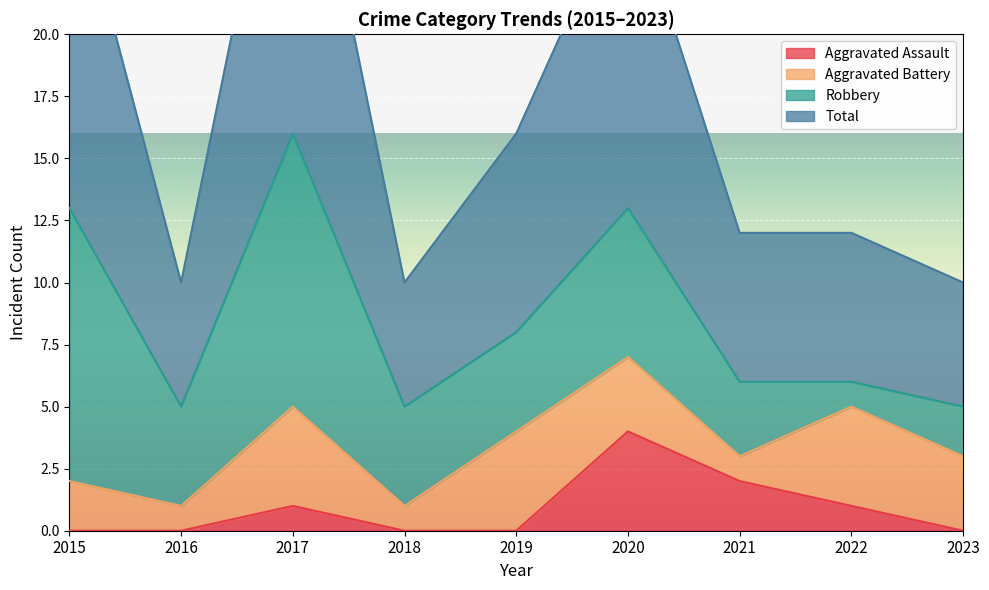

The value of Total at 2022 is 12. True or false?

True